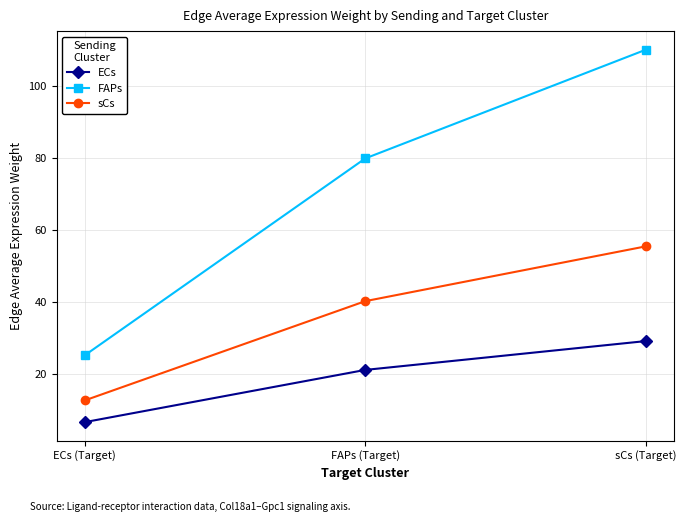

Rank the series at FAPs (Target) from lowest to highest value.

ECs, sCs, FAPs